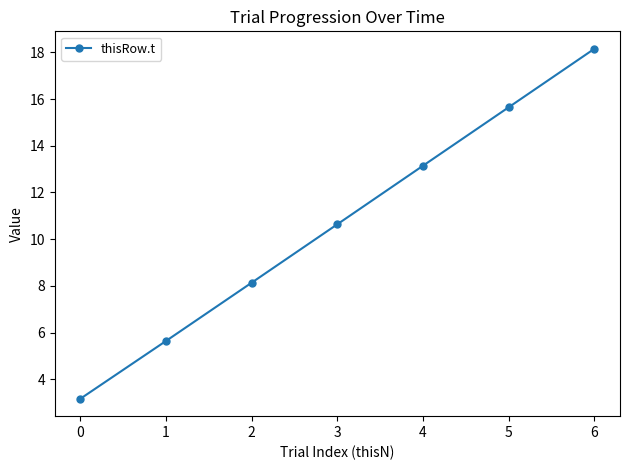

What is the greatest value displayed?

18.2